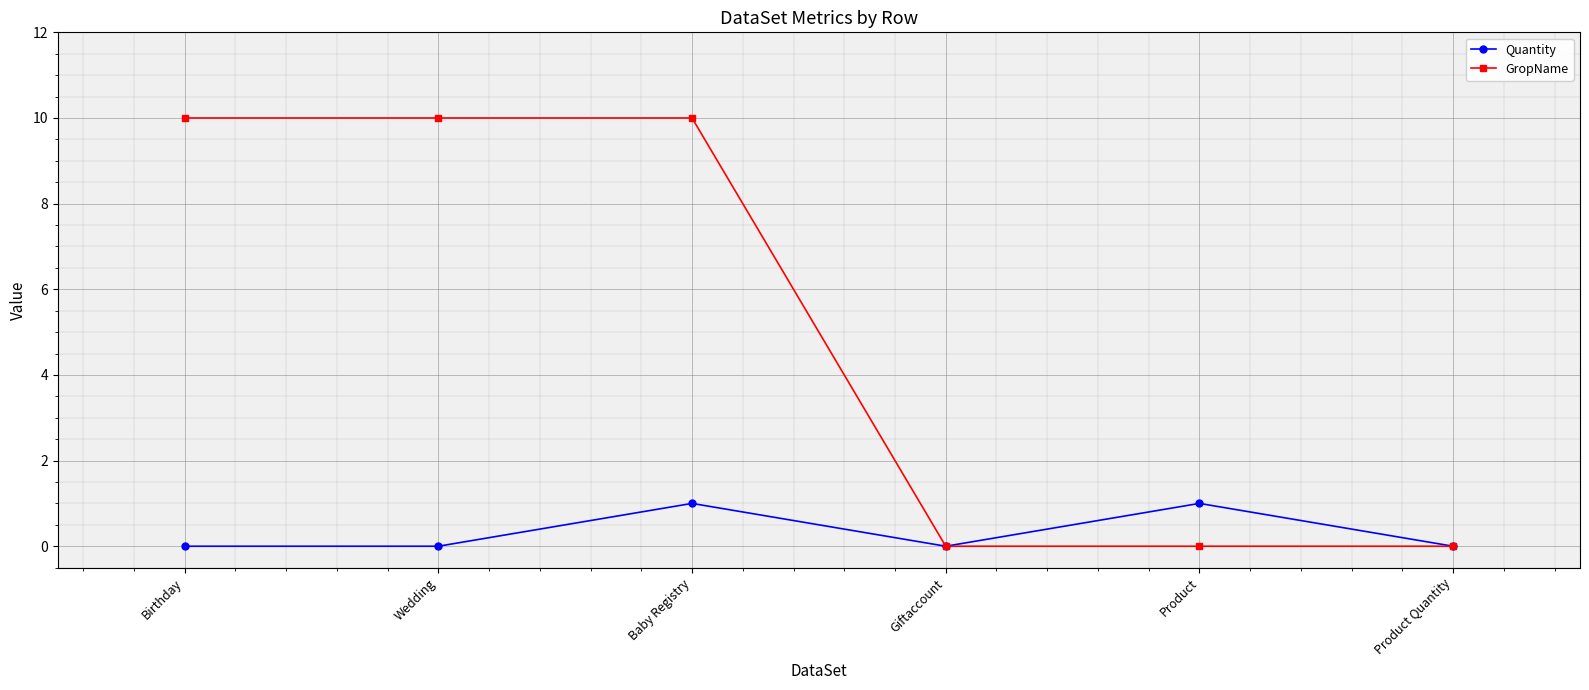

At which category is the sum across all series the highest?

Baby Registry